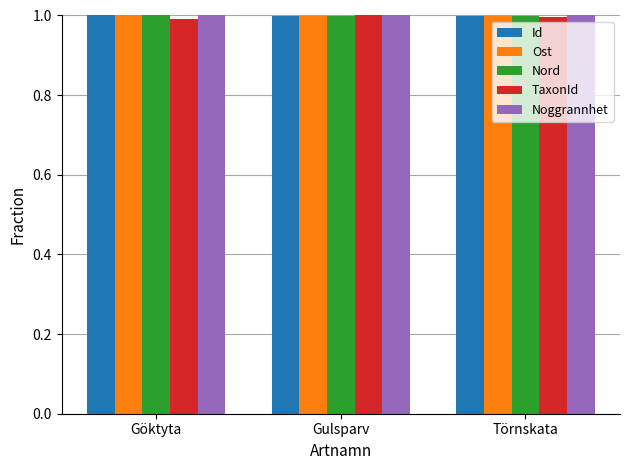

The value of TaxonId at Göktyta is 0.4. True or false?

False